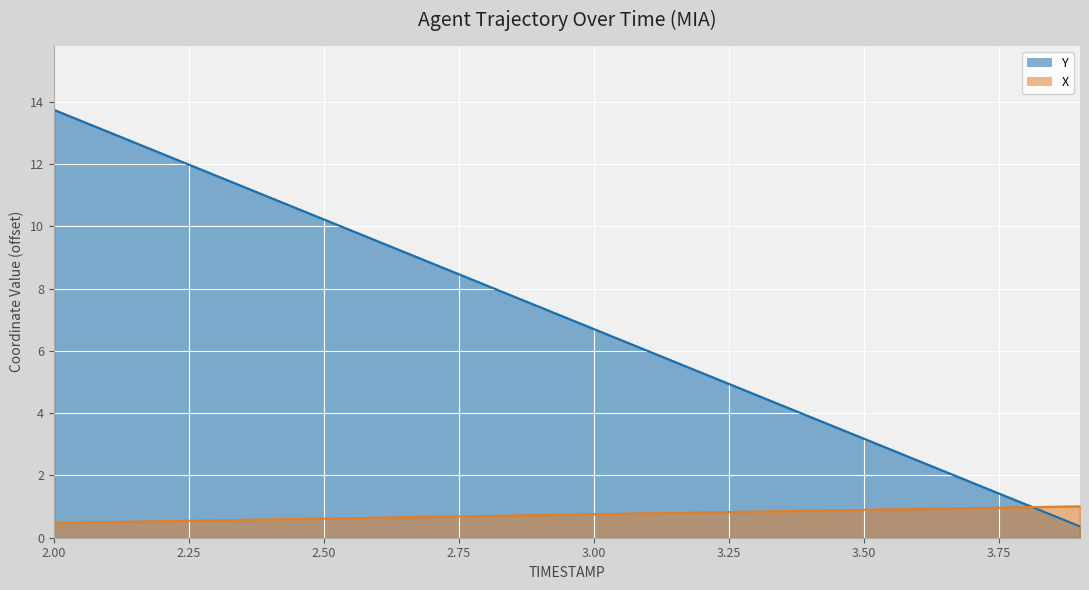

Which label corresponds to the largest value in the chart?

2.0